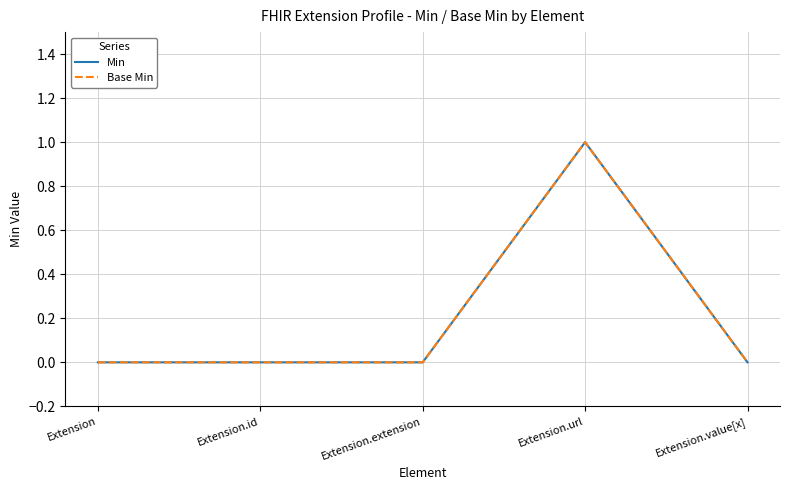

Where is Base Min nearest to the value 0?

Extension